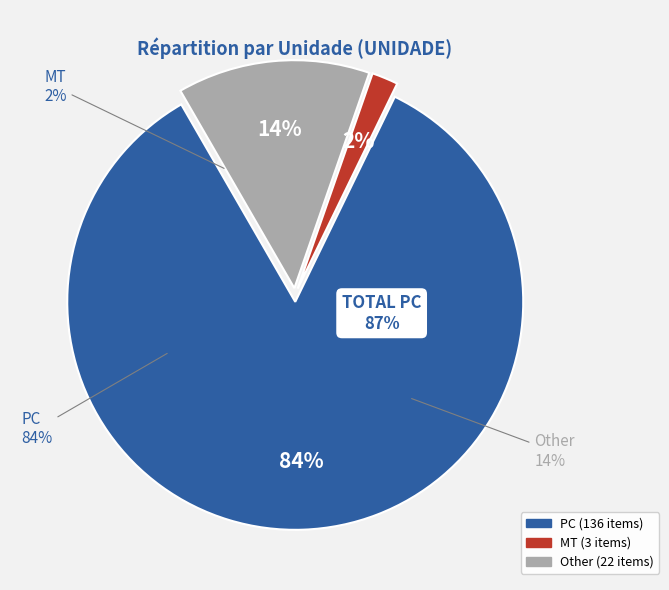

To the nearest percent, what is the difference between the PC and Other slice percentages?

71%